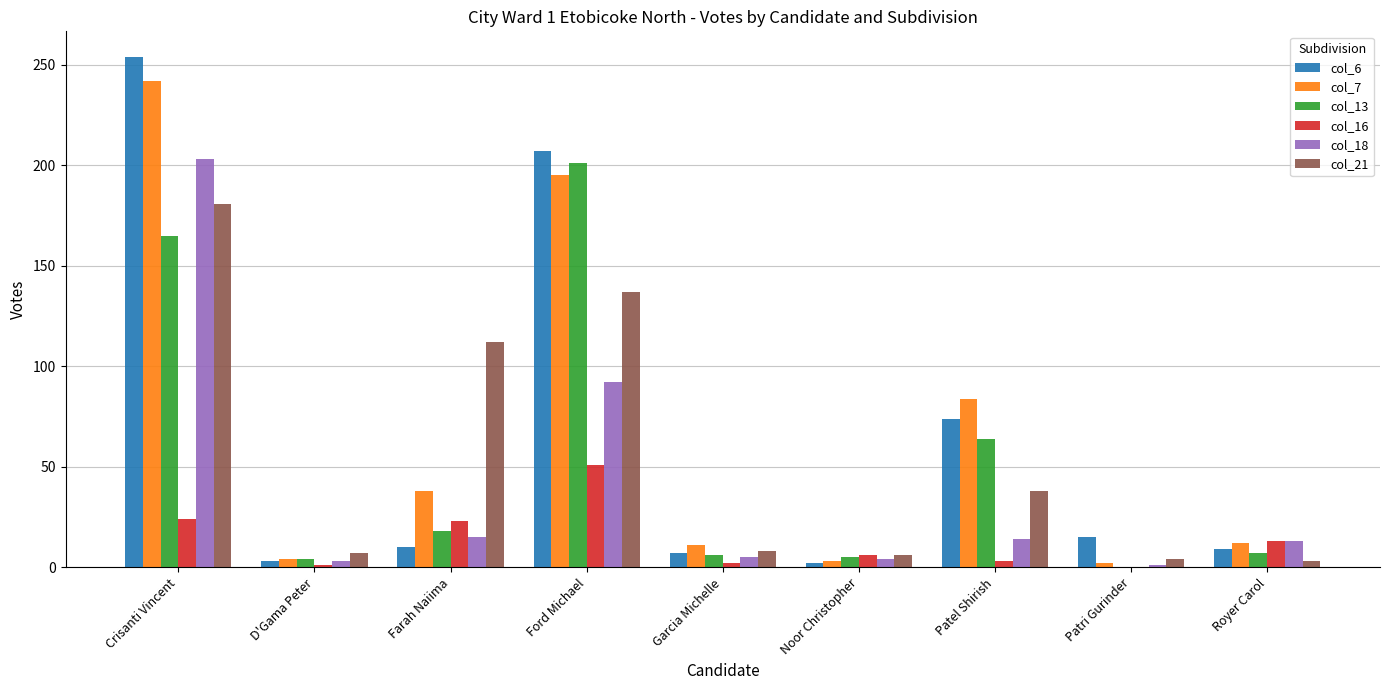

Count the number of data series in this chart.

6